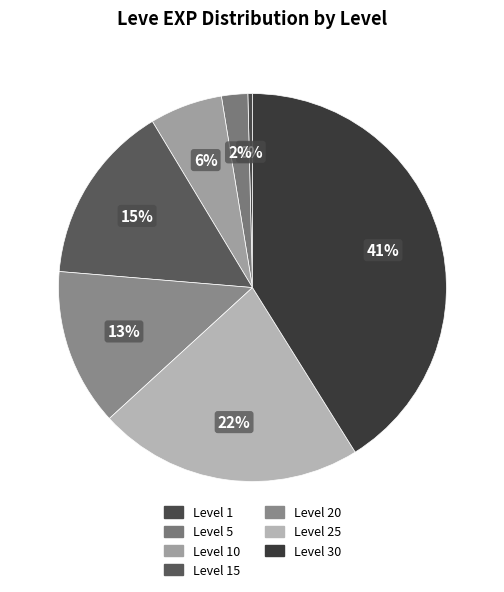

Between Level 1 and Level 10, which is larger?

Level 10